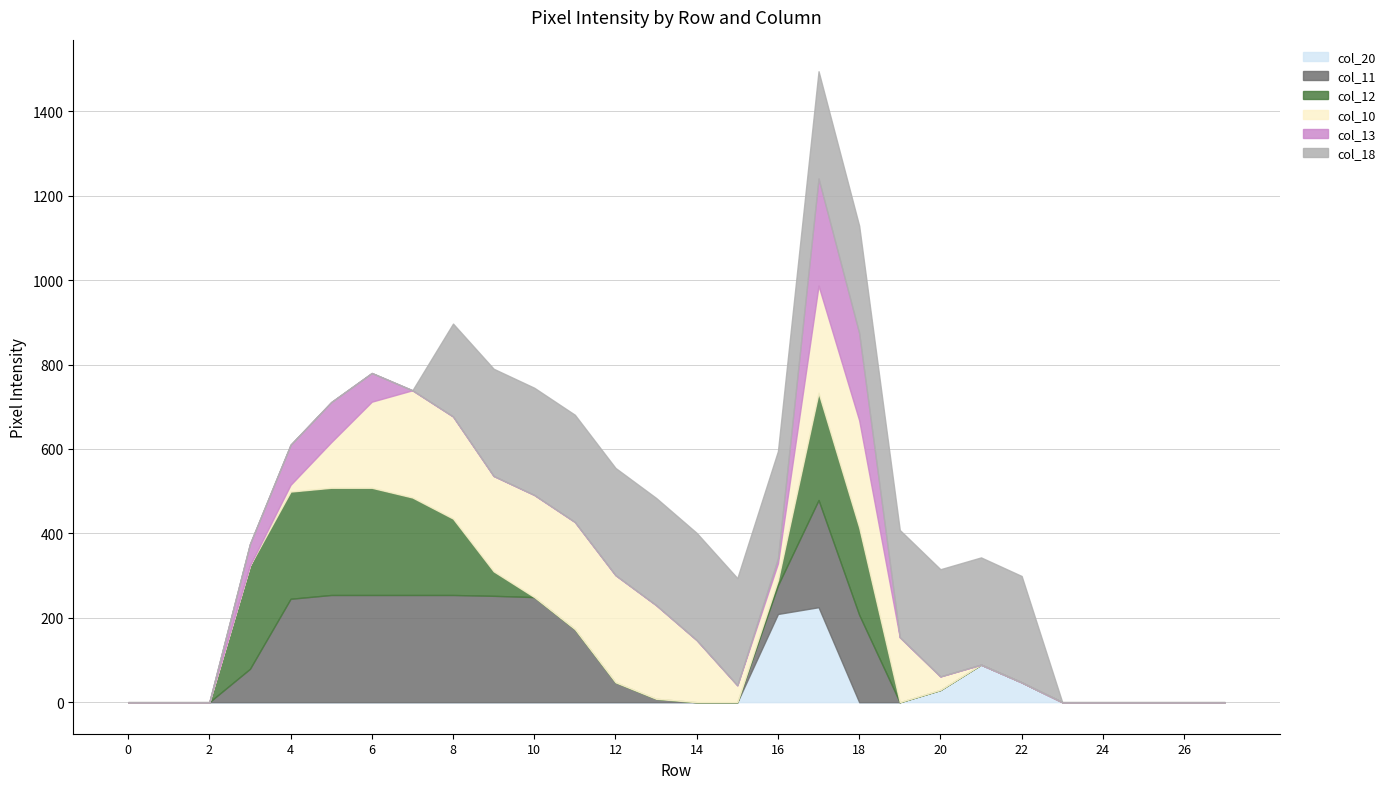

How many values in the col_13 series exceed 0?

7